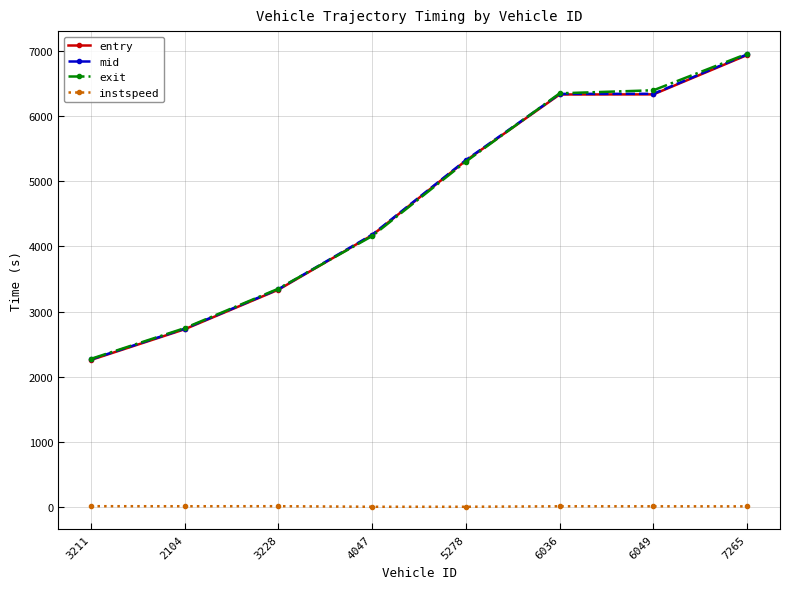

At which label does entry reach its peak?

7265